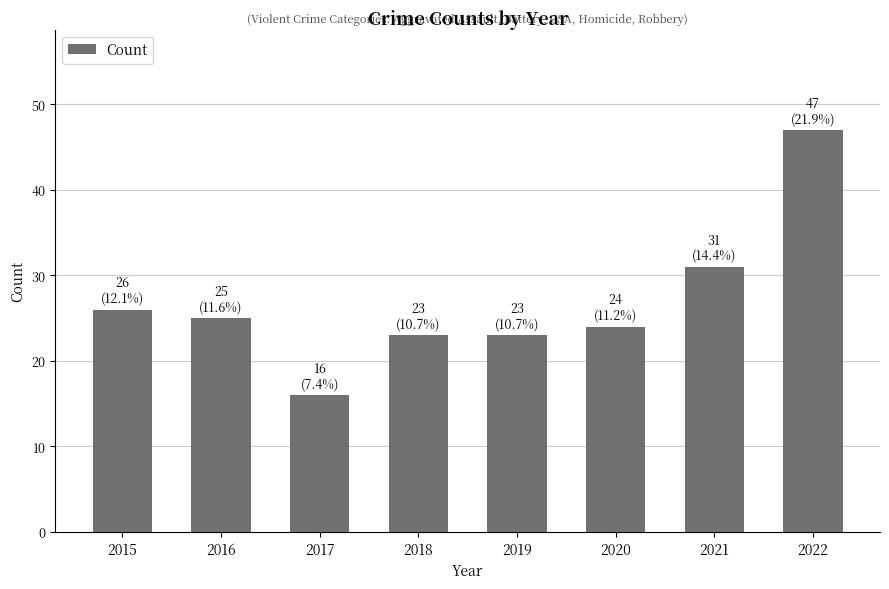

The chart shows a value of 16 at 2017. True or false?

True